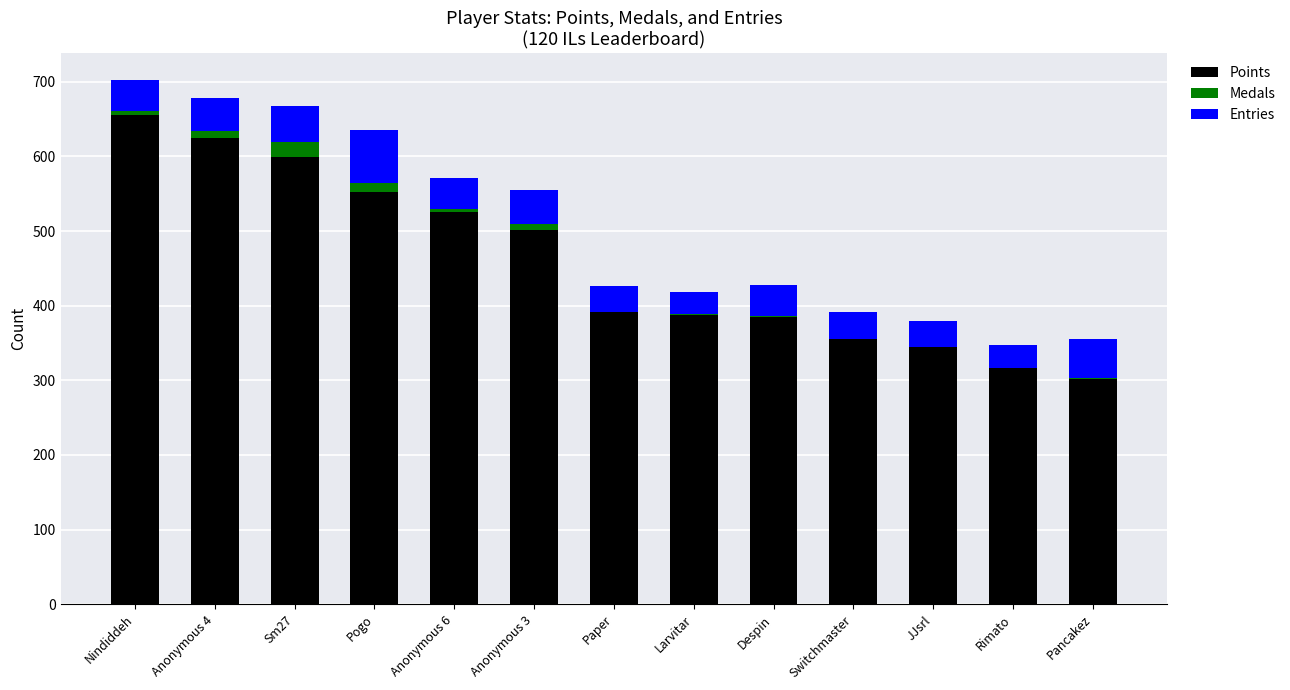

True or false: Points has a value of 238 at Switchmaster.

False